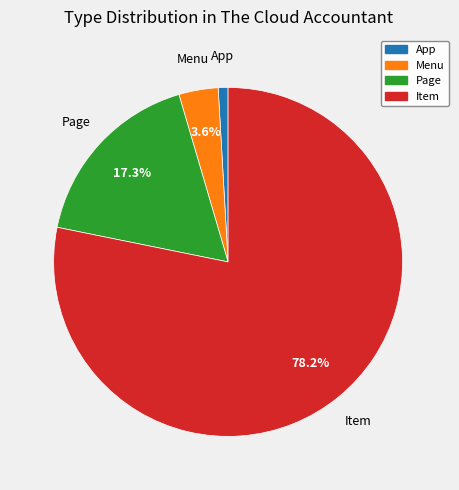

Which slice represents more than half of the pie?

Item